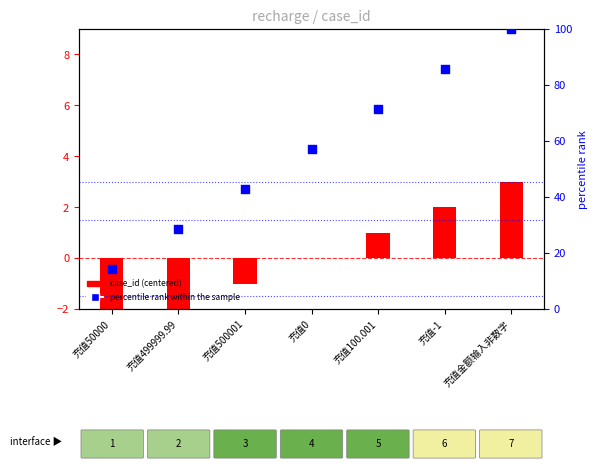

Which series contains the lowest Y value?

case_id (centered)